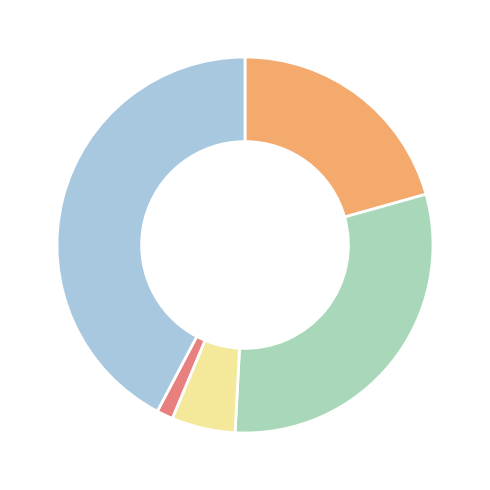

Is there any slice that represents more than half of the pie?

No